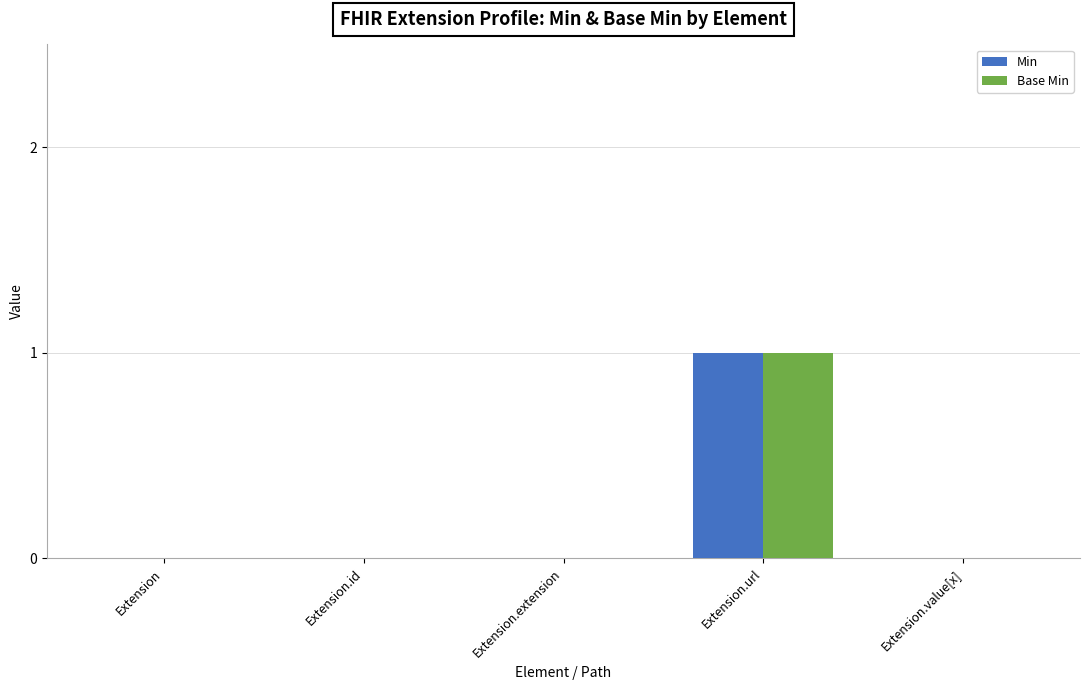

At which category is the sum across all series the highest?

Extension.url